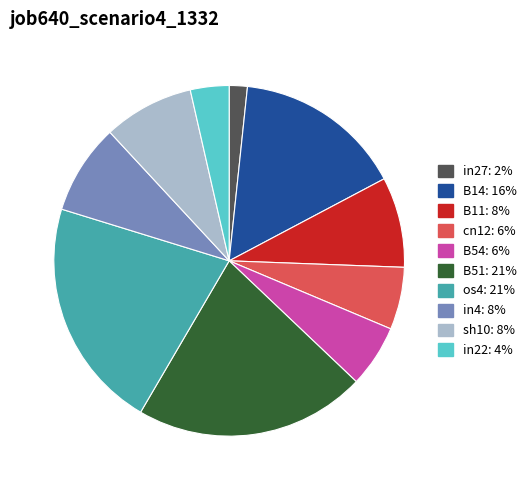

How many slices are in this pie chart?

10